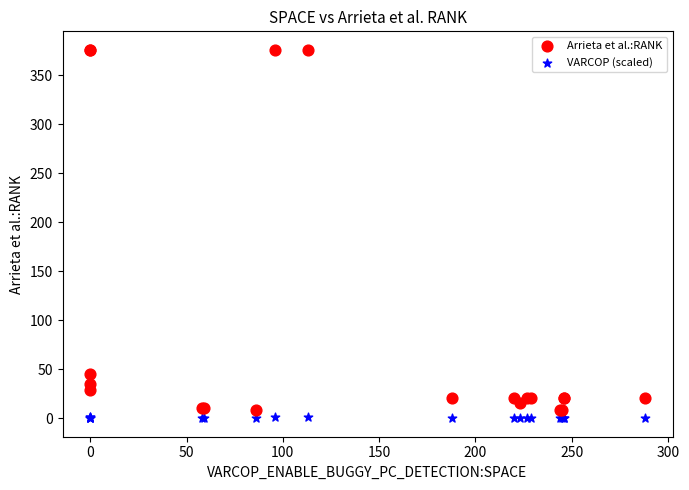

Which series reaches the maximum Y coordinate?

Arrieta et al.:RANK